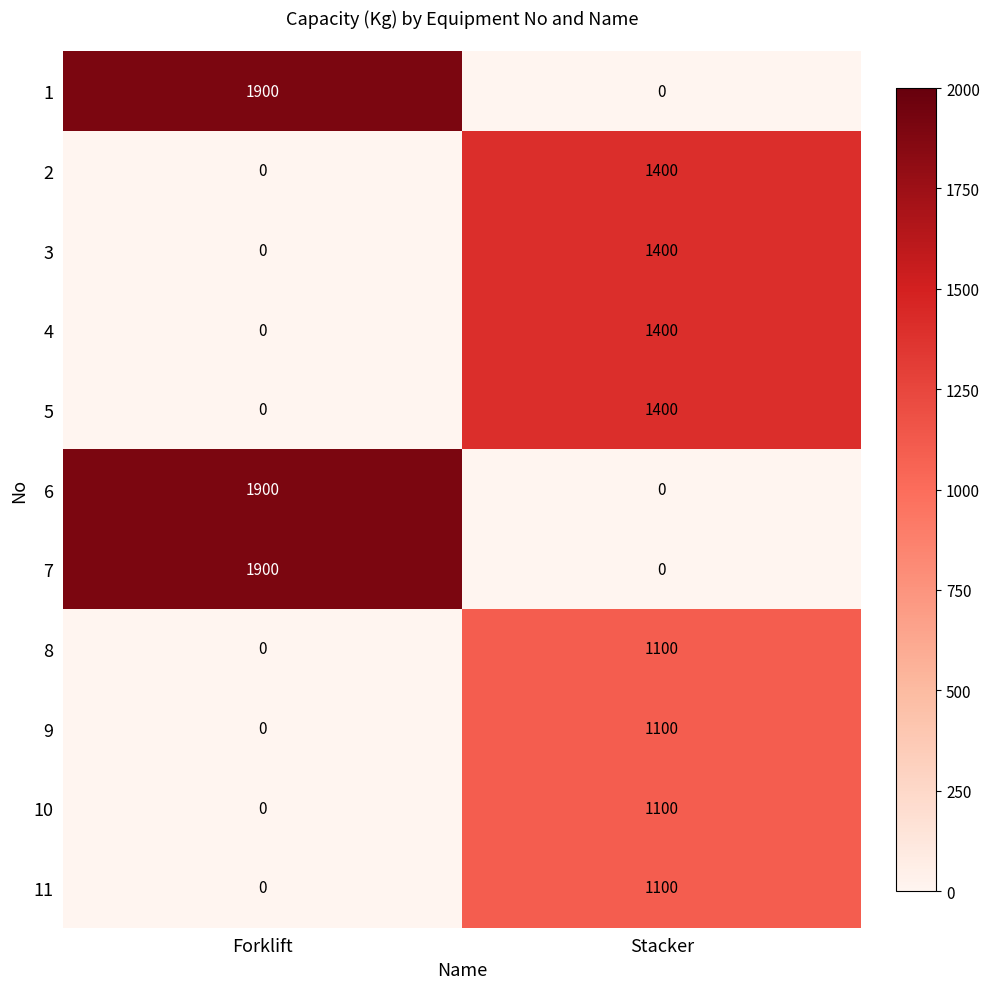

What is the total value across all series at Forklift?

5700